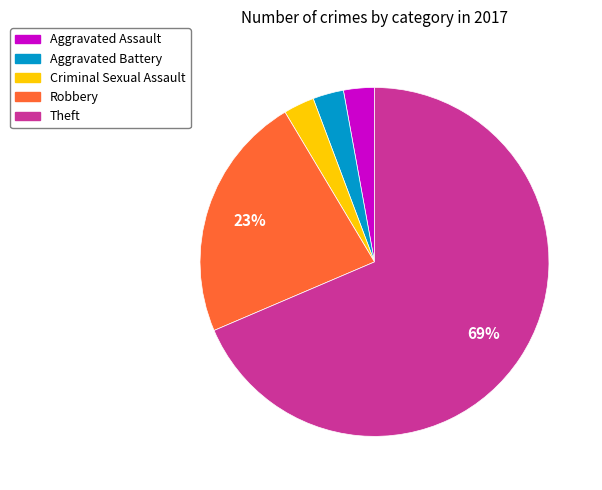

Count the number of slices in the pie.

5